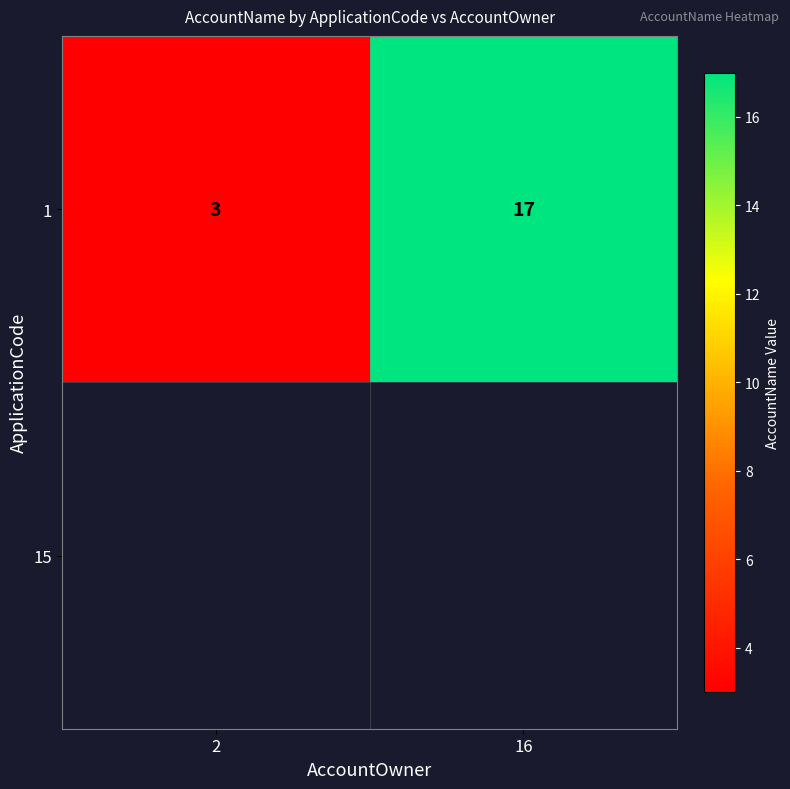

What is the change in value from 2 to 16?

+14